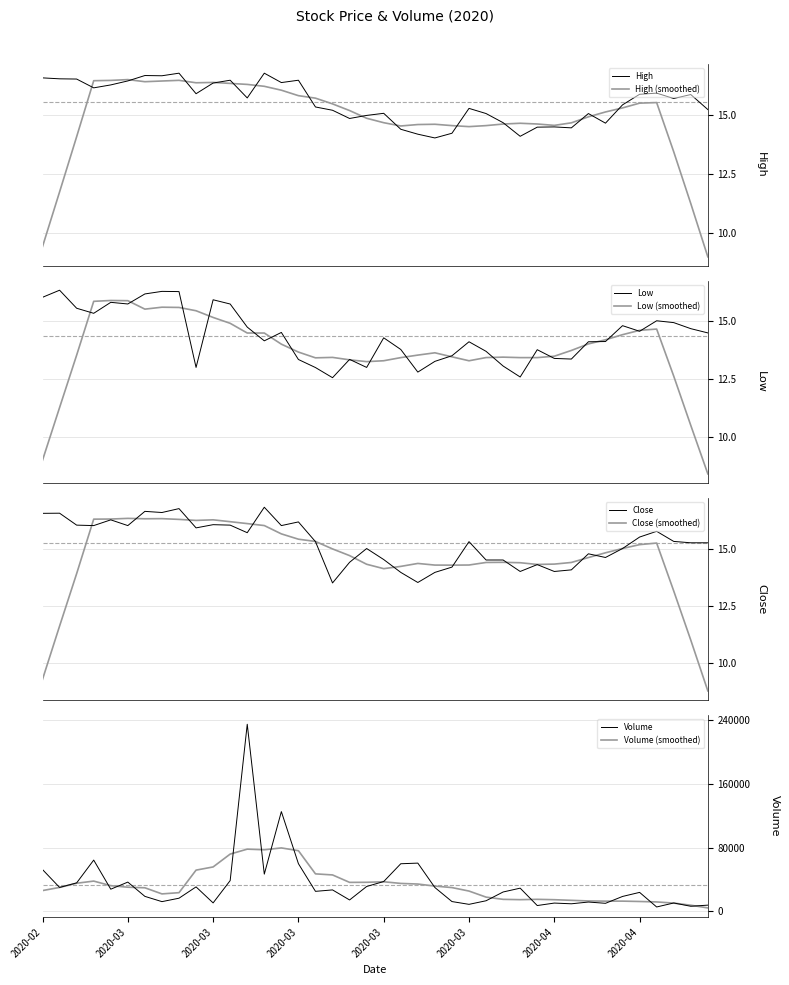

What is the maximum value for Low?

16.3